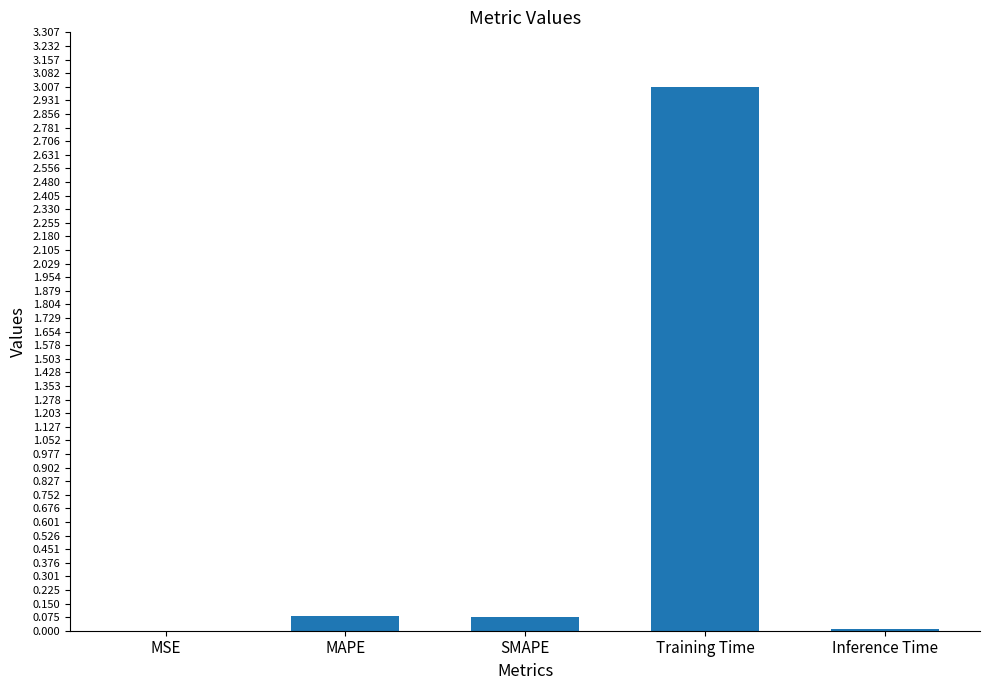

What is the difference between the values at MAPE and MSE?

0.1